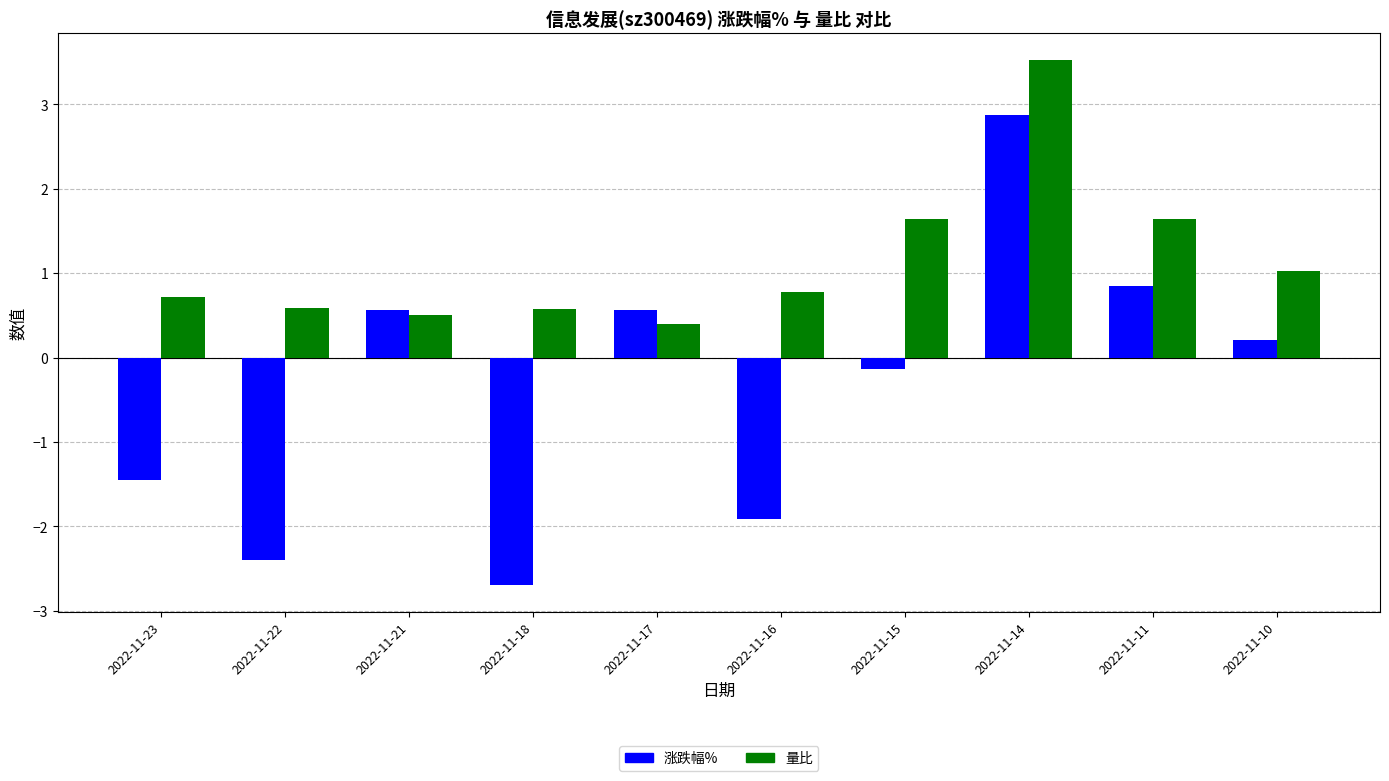

The 量比 series shows 0.6 at 2022-11-18. True or false?

True